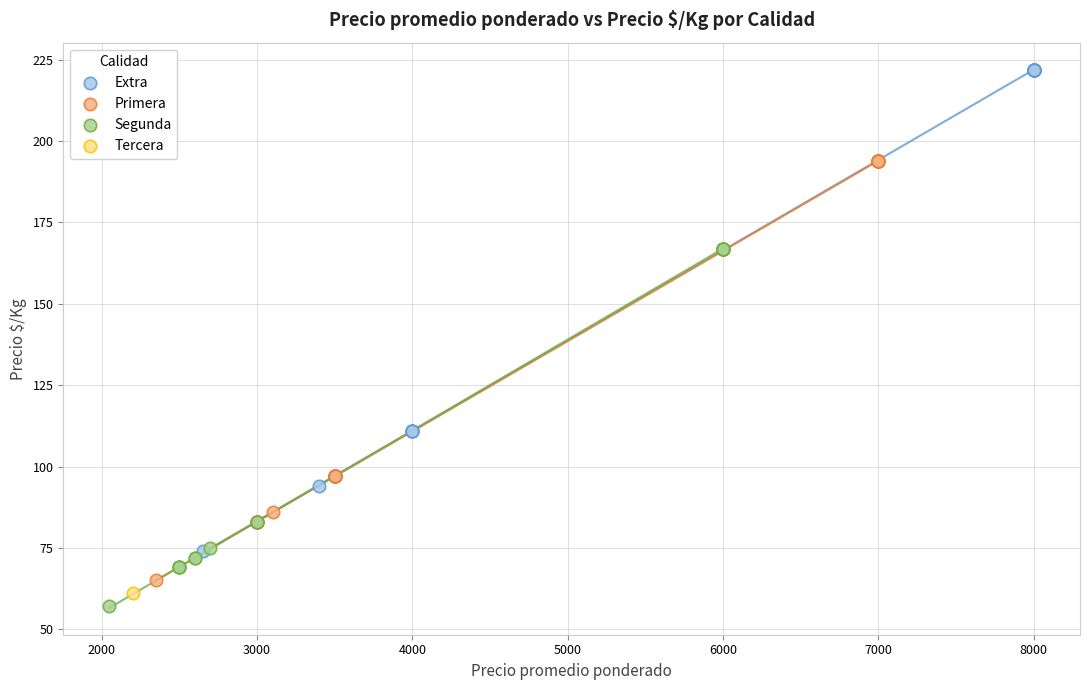

Which series contains the highest Y value?

Extra